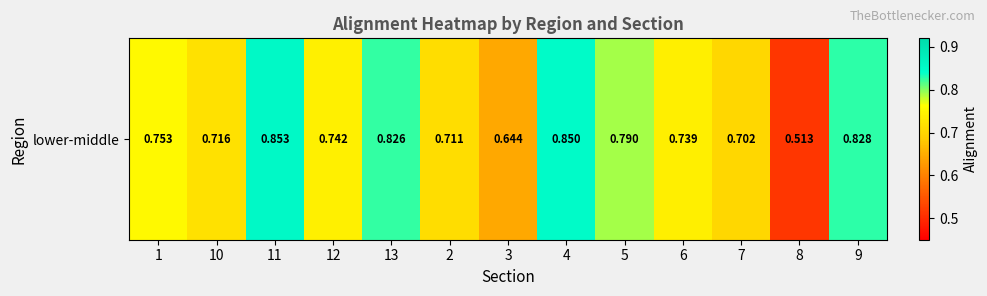

Reading left to right, what are all the values shown in this chart?

1=0.8	10=0.7	11=0.9	12=0.7	13=0.8	2=0.7	3=0.6	4=0.8	5=0.8	6=0.7	7=0.7	8=0.5	9=0.8